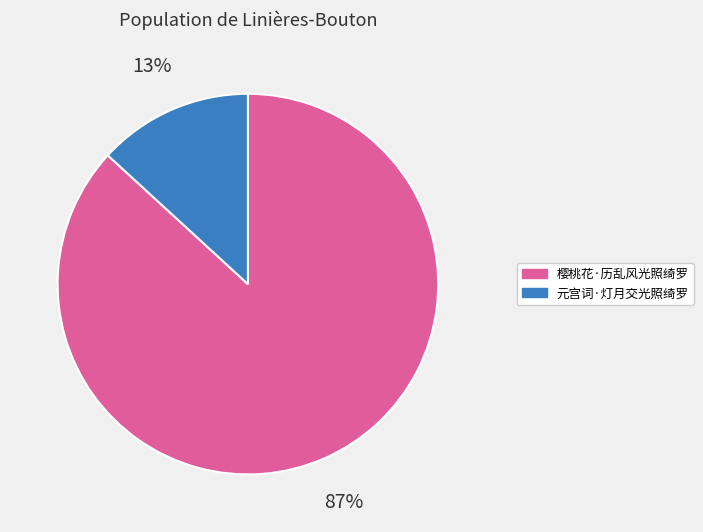

Between 樱桃花·历乱风光照绮罗 and 元宫词·灯月交光照绮罗, which is larger?

樱桃花·历乱风光照绮罗